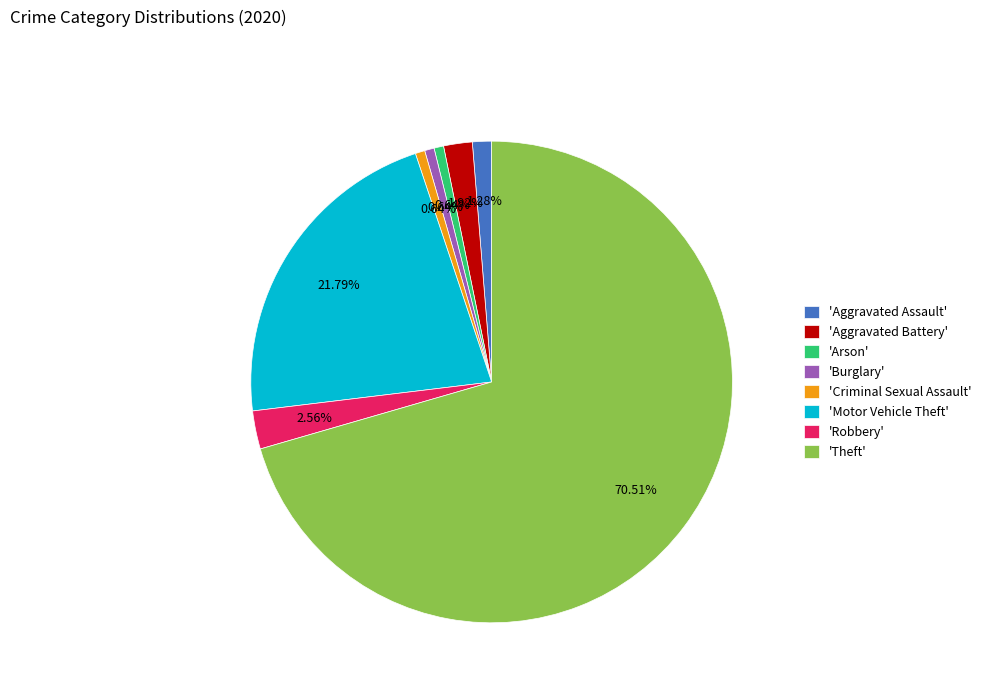

What is the ratio of the value at 'Motor Vehicle Theft' to the value at 'Arson'?

34.0